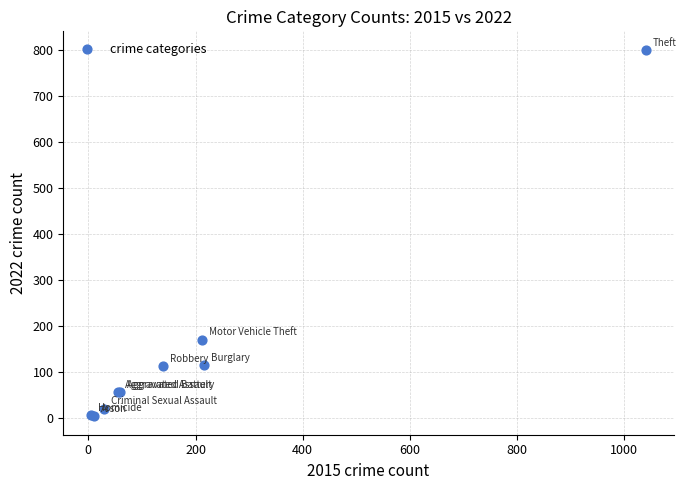

What Y value in the scatter plot is closest to 402?

170